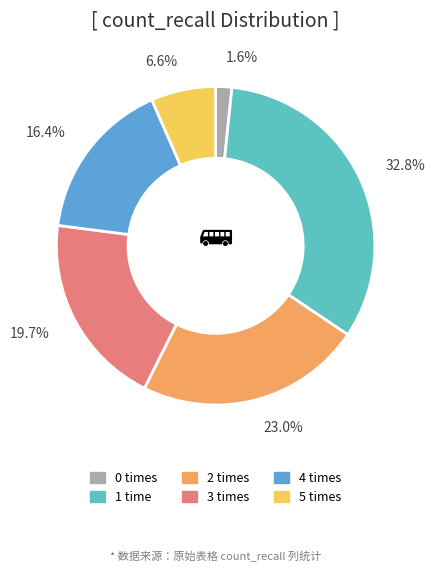

Does any single category account for the majority?

No